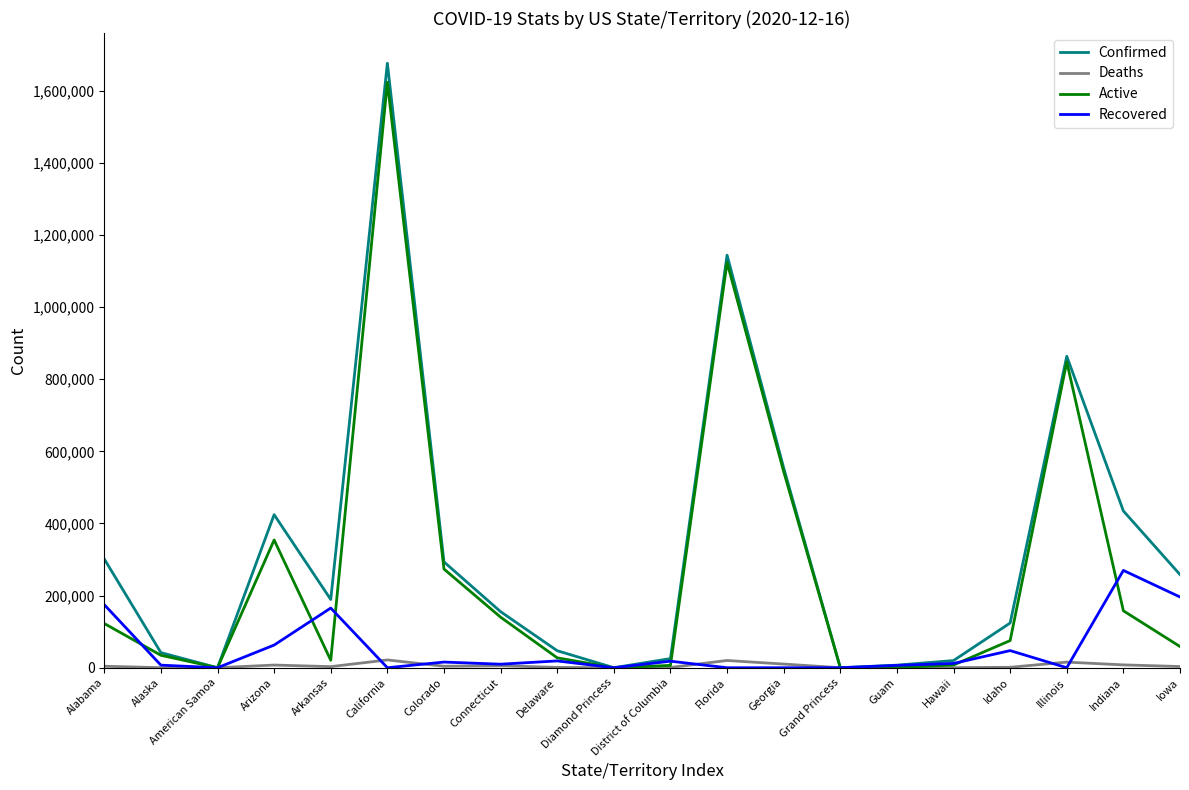

Where is Active nearest to the value 811661?

Illinois